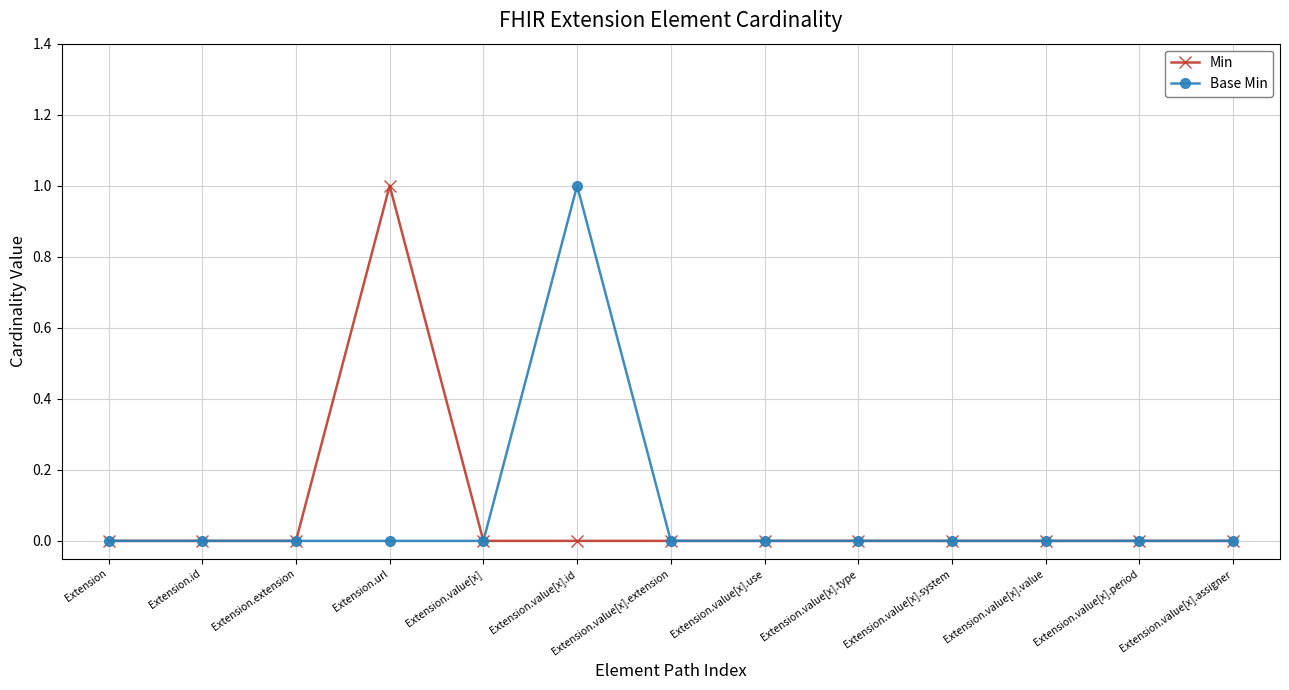

The Base Min series shows 0 at Extension. True or false?

True